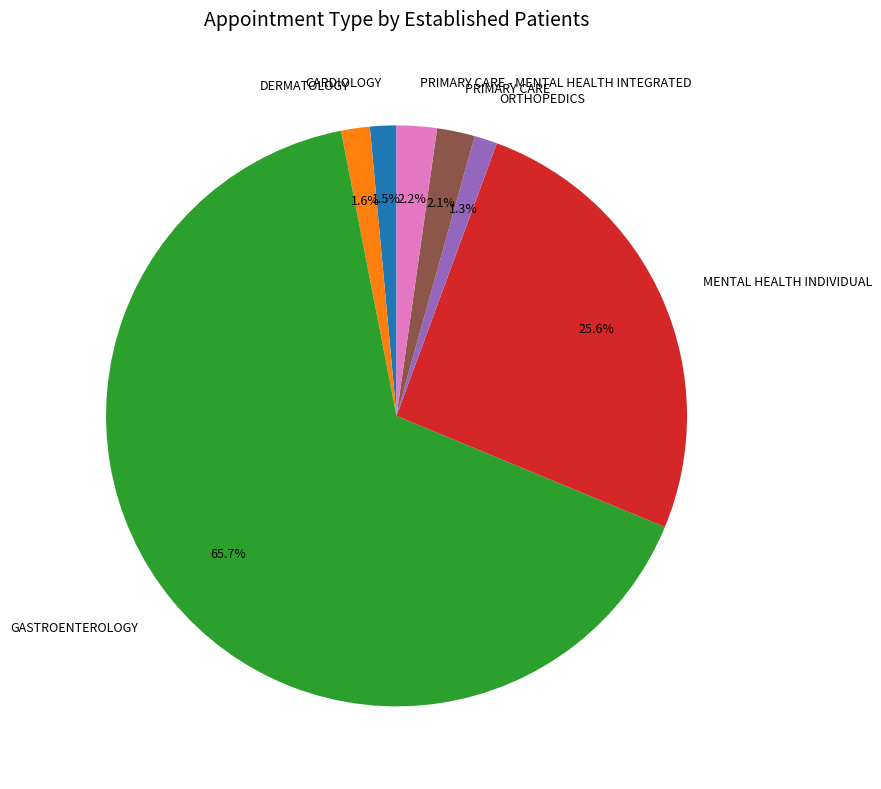

What percentage is NOT represented by PRIMARY CARE?

97.9%